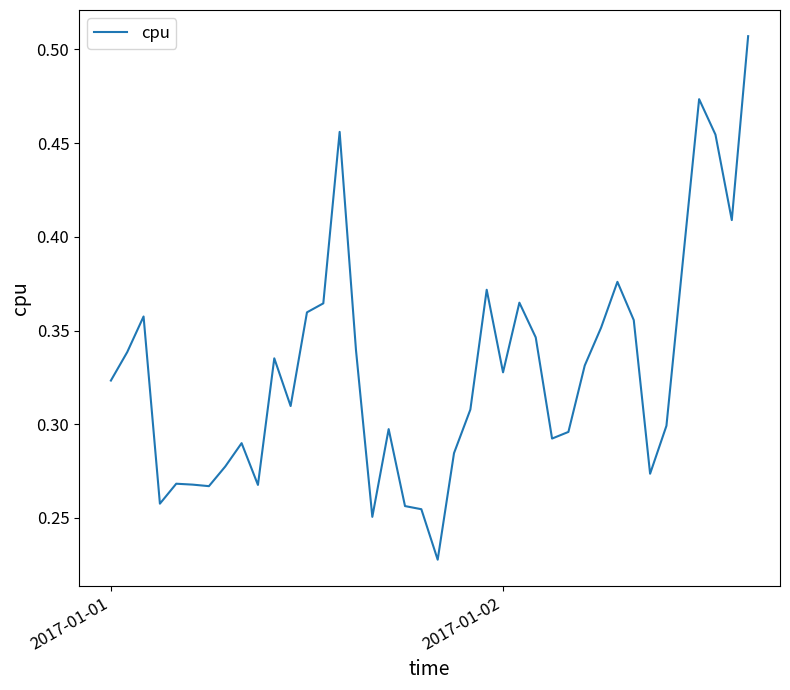

What is the difference between the maximum and minimum values?

0.3